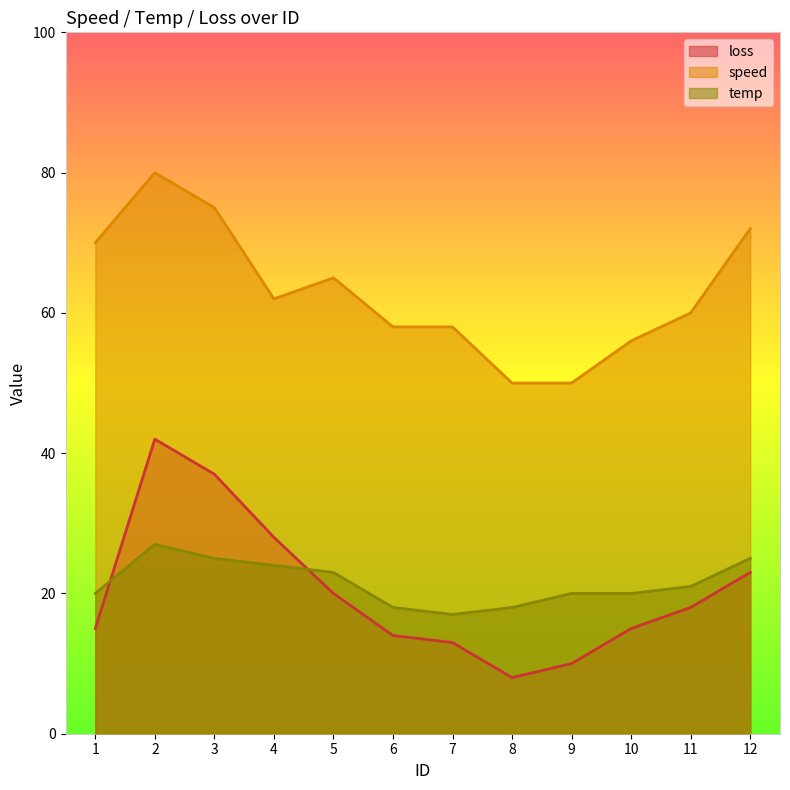

True or false: speed and temp cross at least once.

False